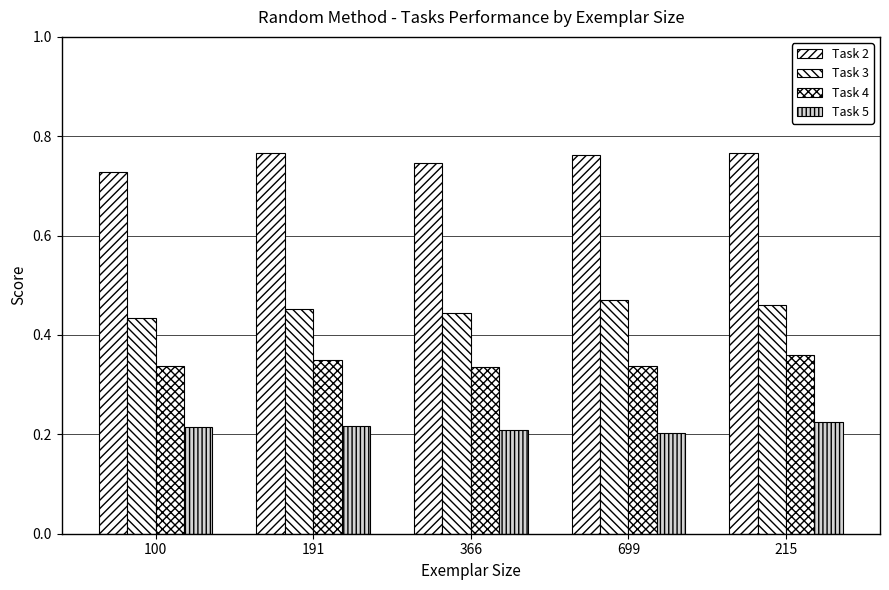

List the series in order of their overall mean, lowest first.

Task 5, Task 4, Task 3, Task 2